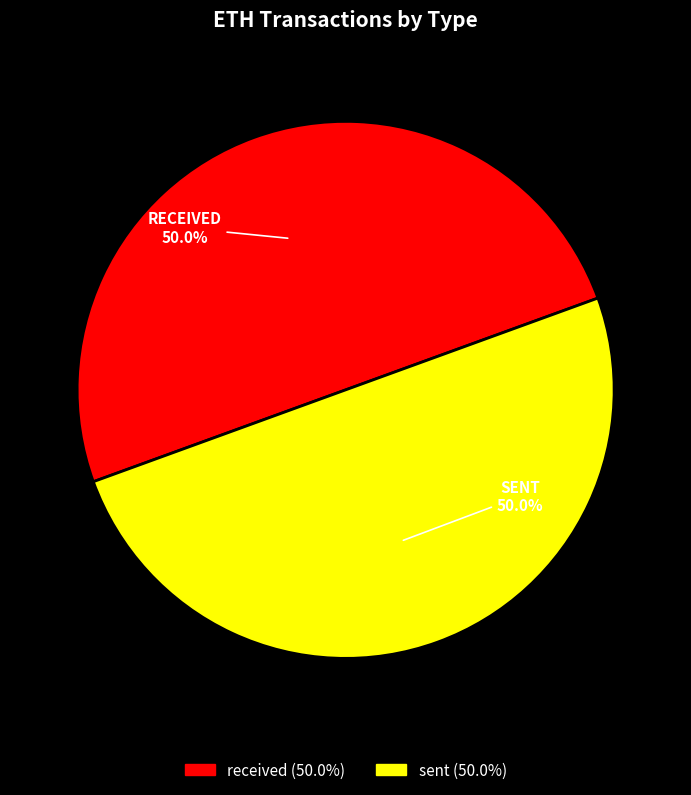

How many segments does this pie chart have?

2